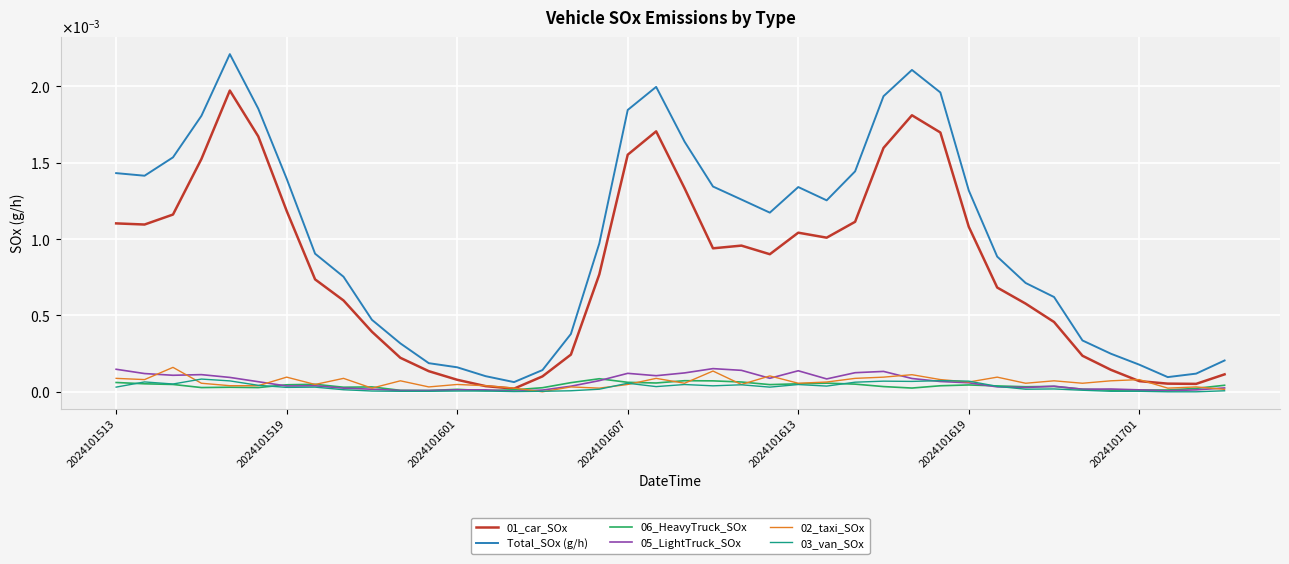

Is this an area chart (filled region under the line)?

No